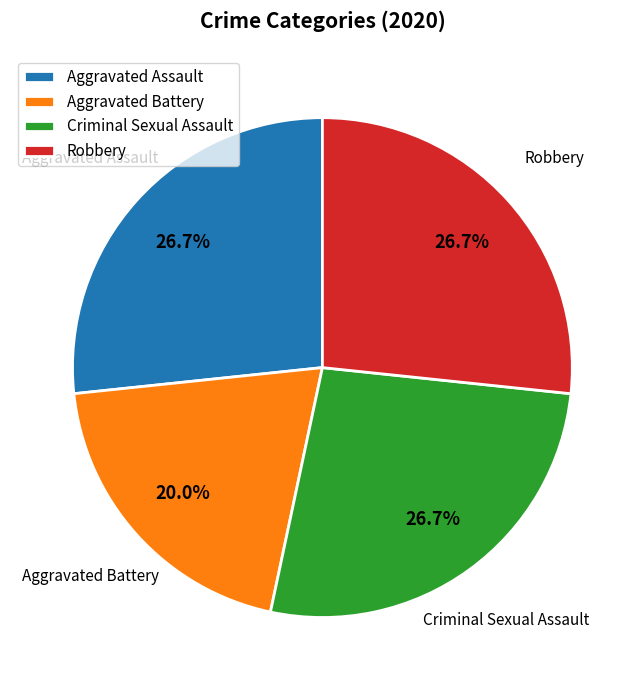

Is there a majority slice in this chart?

No